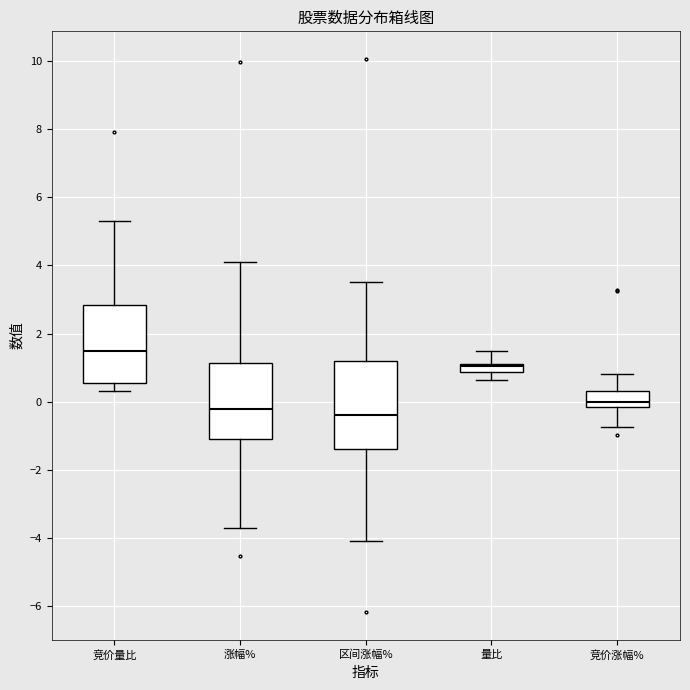

Which box is the tallest, from its lower edge to its upper edge?

区间涨幅%